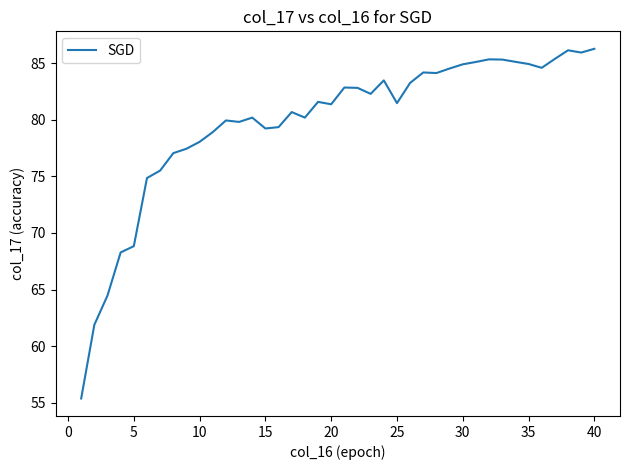

What is the minimum value shown in the chart?

55.4